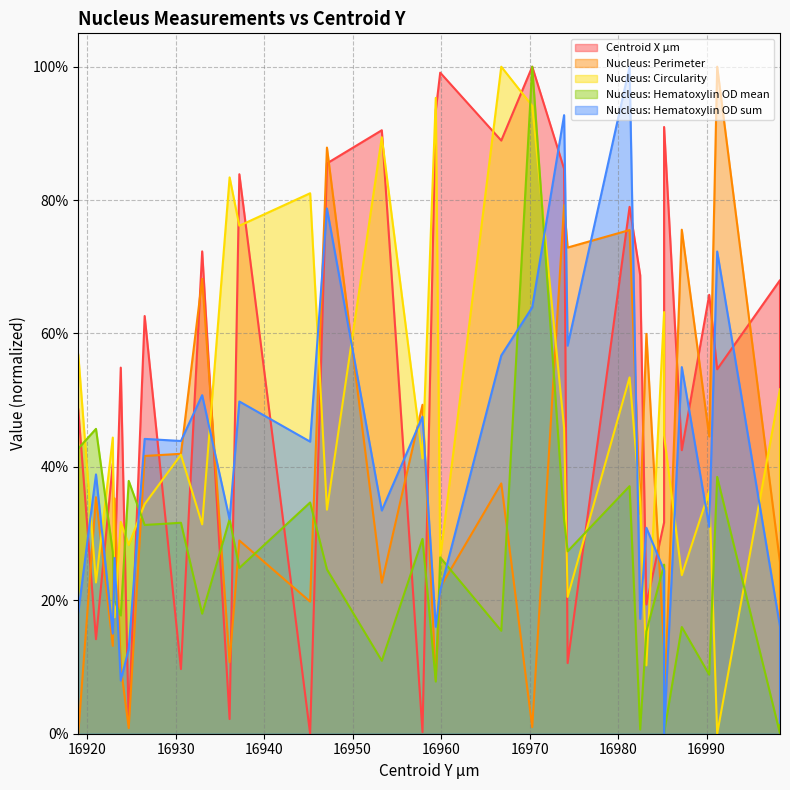

How many times do Centroid X µm and Nucleus: Perimeter cross each other?

20